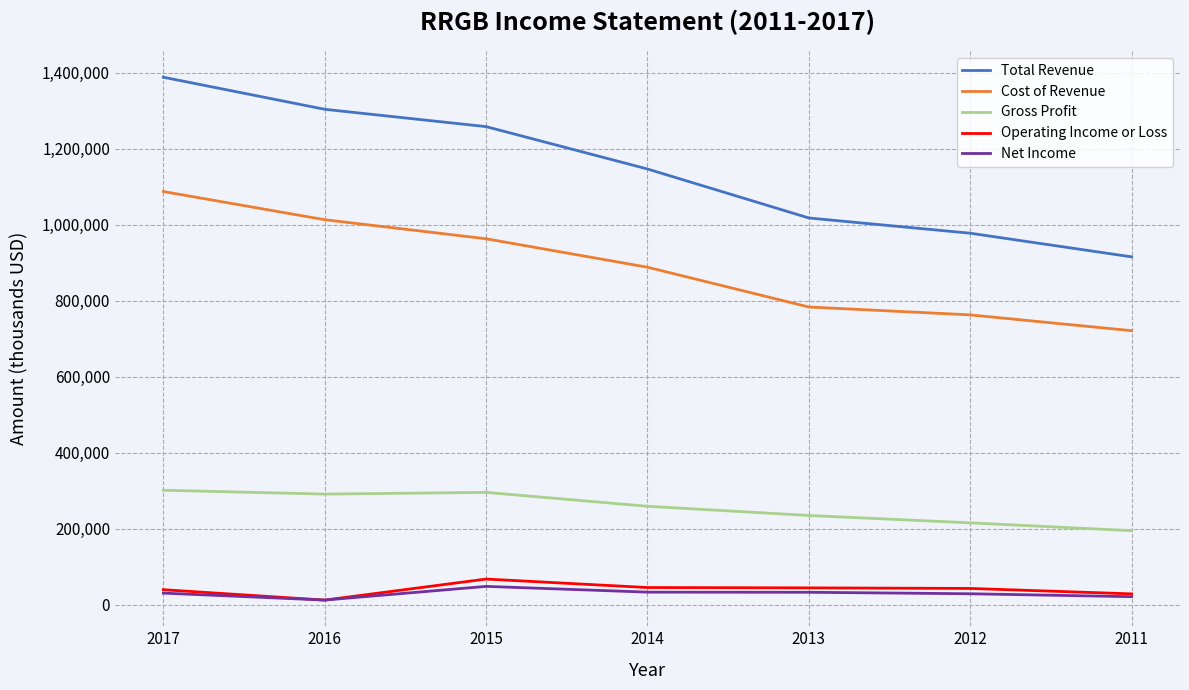

What is the difference between the Total Revenue values at 2014 and 2017?

241500